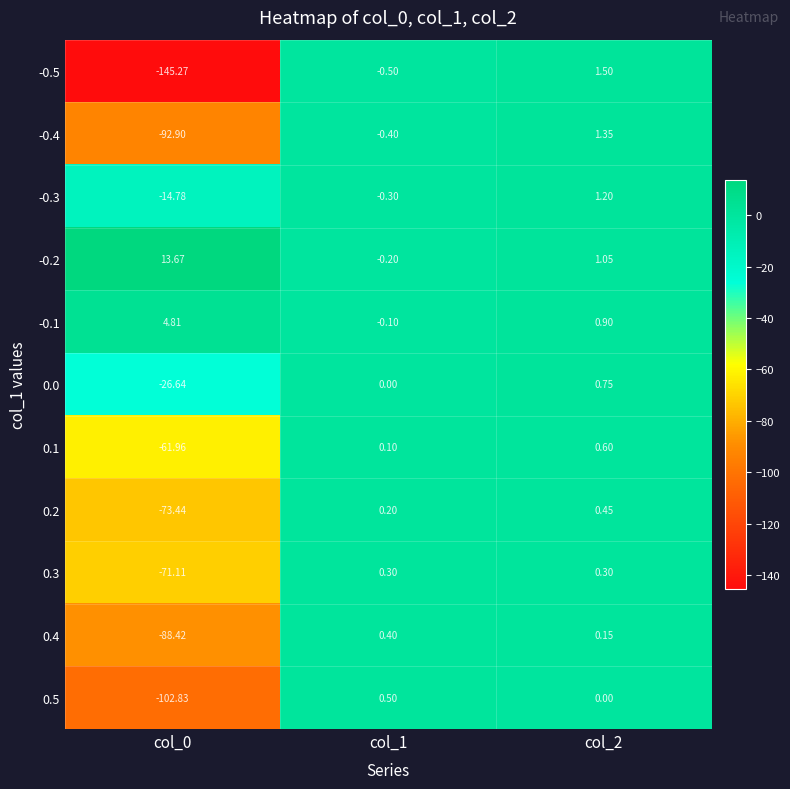

Is the value of -0.3 at col_1 greater than the value of -0.5 at col_0?

Yes